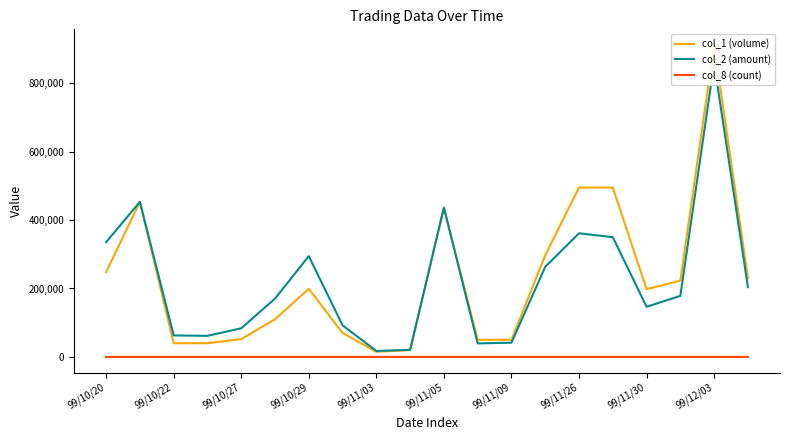

What is the average value of the col_1 (volume) series?

231666